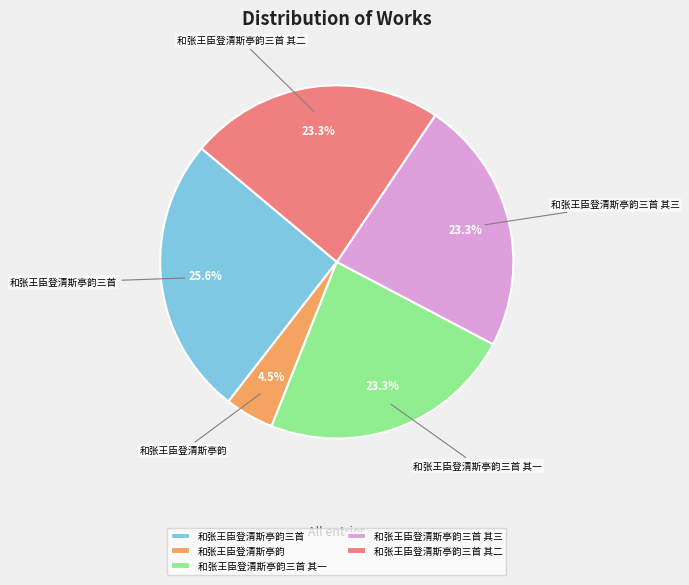

What is the smallest slice in the pie chart?

和张王臣登清斯亭韵